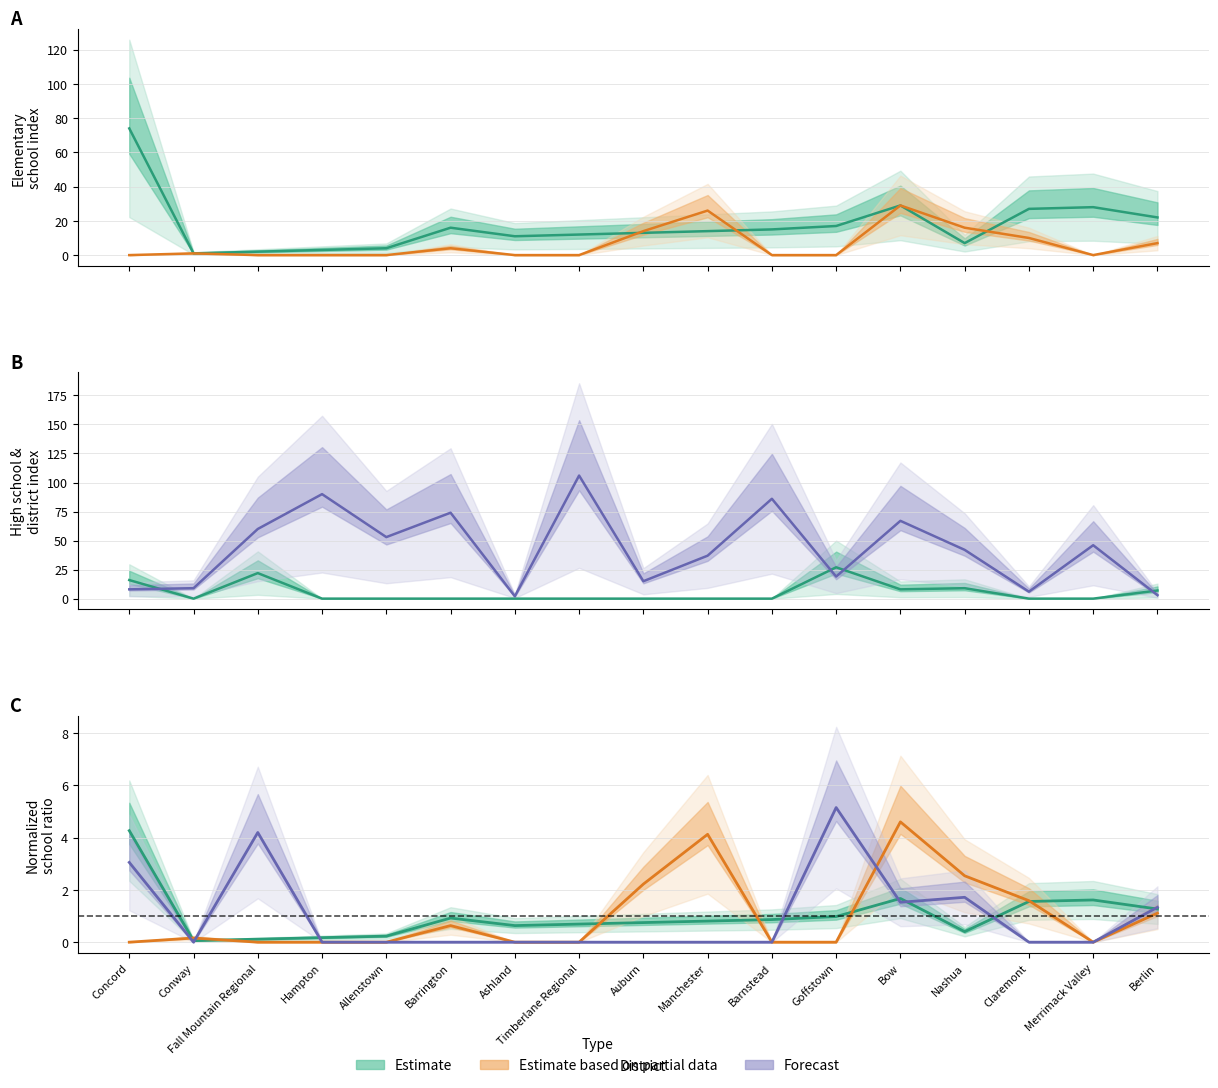

Is it true that Estimate equals 0.7 at Auburn?

True